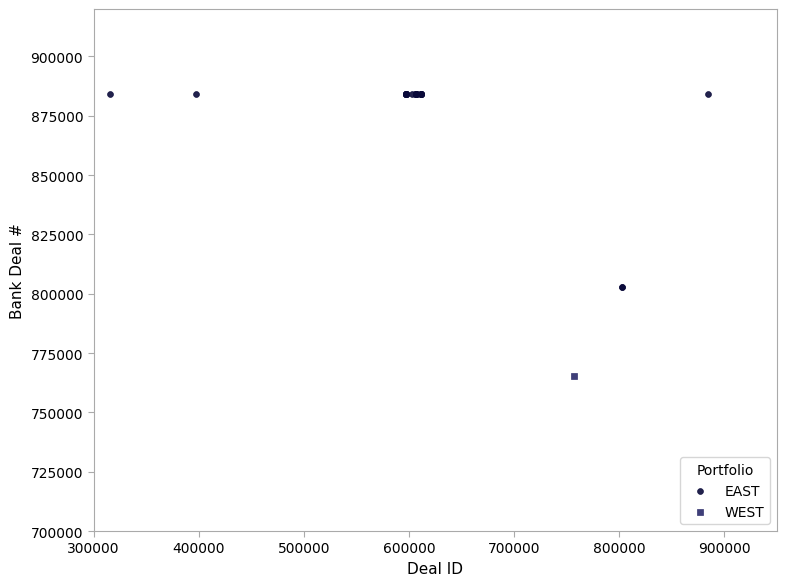

What are all the series names shown in the legend?

EAST, WEST